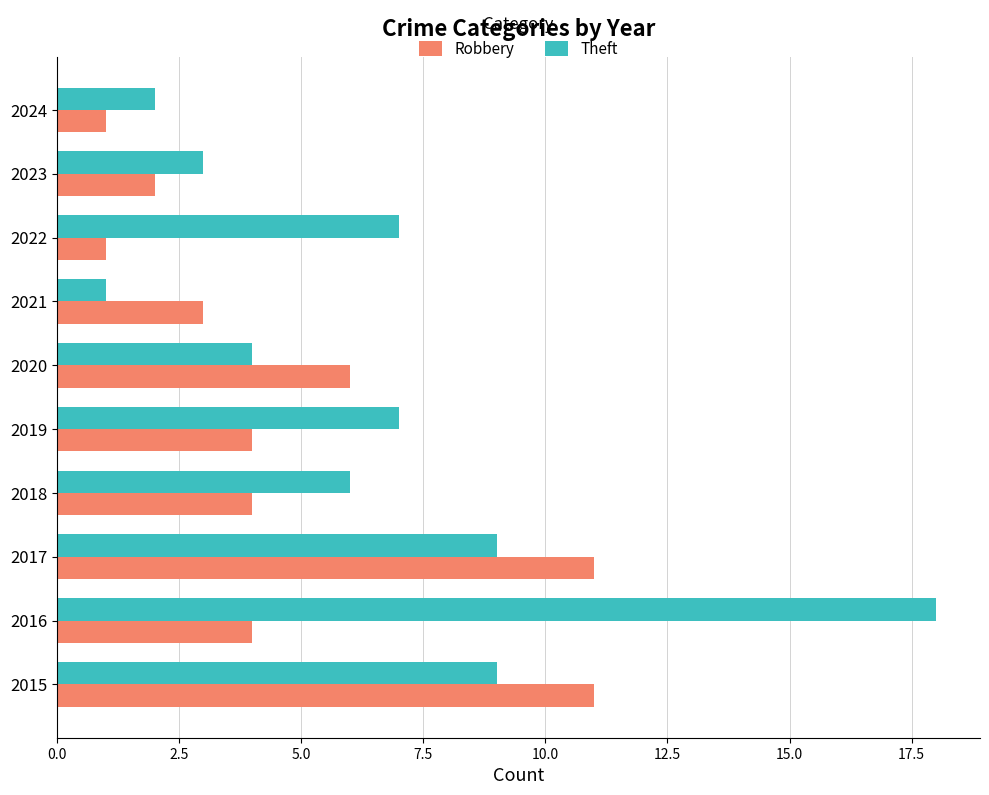

What is the sum of the Robbery values at 2015 and 2020?

17